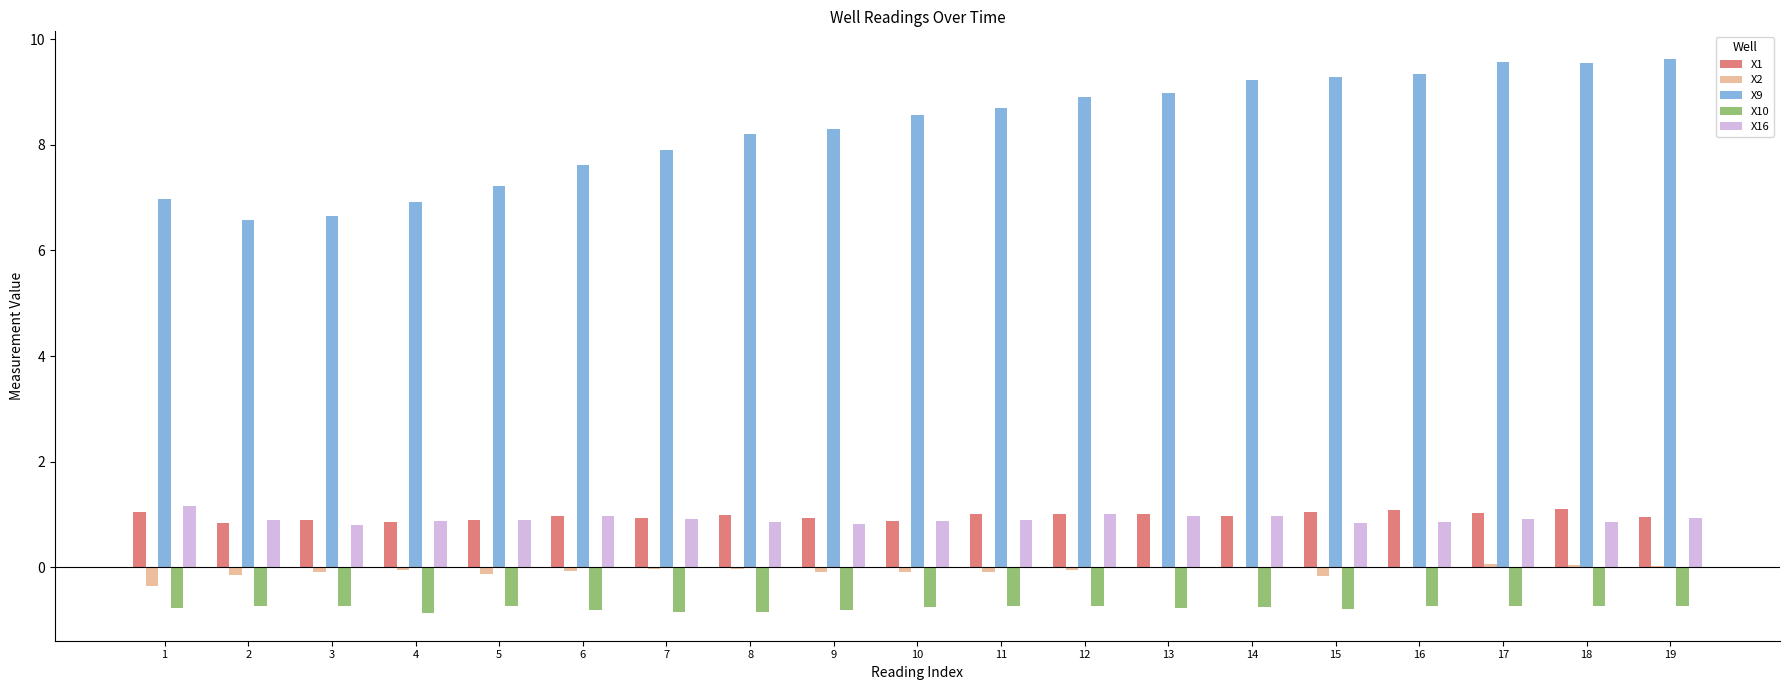

Which series has the largest total across all categories?

X9